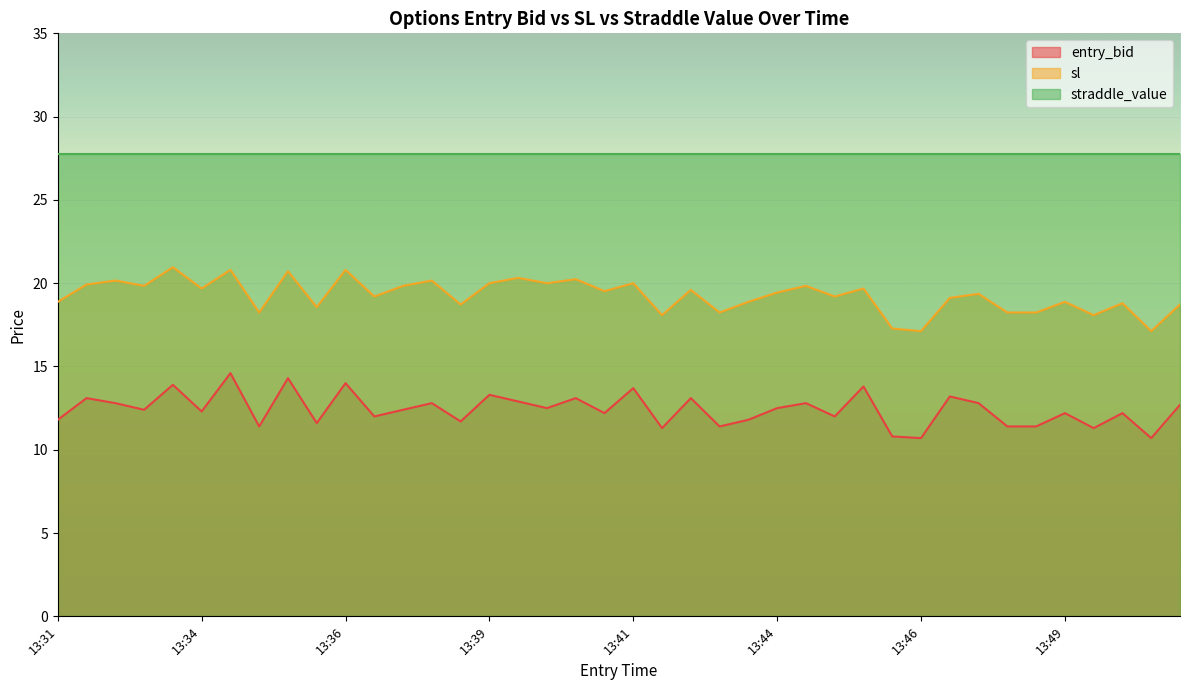

Is it true that sl equals 19.4 at 13:47?

True